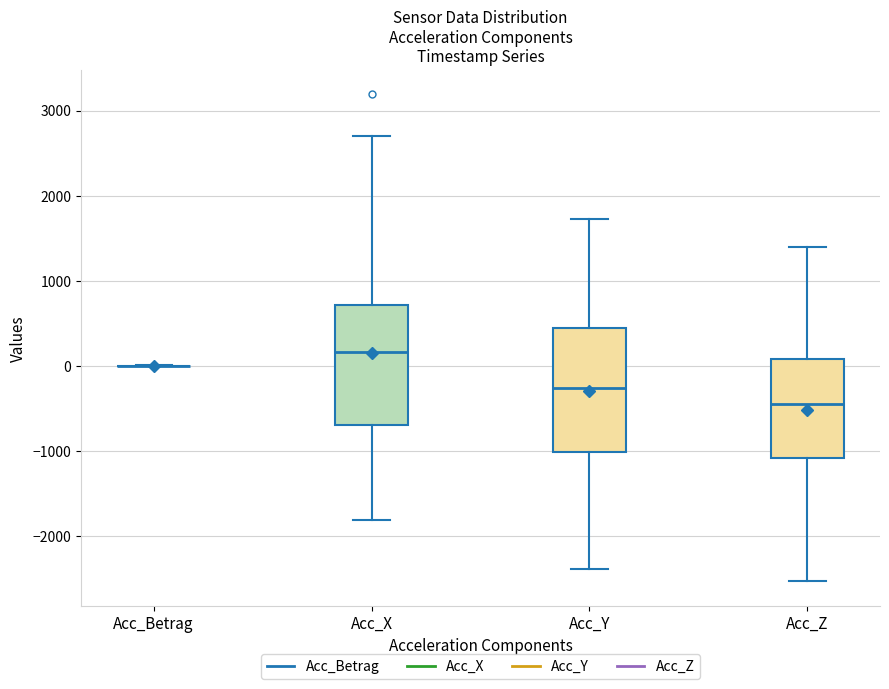

Reading left to right, read every box against the y-axis: the position of its median line, the range the box covers, and the ends of its whiskers. The values are not printed on the chart, so give them approximately, as read against the axis.

Acc_Betrag: box collapsed to a line at 0, whiskers 0 to 0
Acc_X: median 200, box -700 to 700, whiskers -1800 to 2700
Acc_Y: median -300, box -1000 to 400, whiskers -2400 to 1700
Acc_Z: median -500, box -1100 to 100, whiskers -2500 to 1400